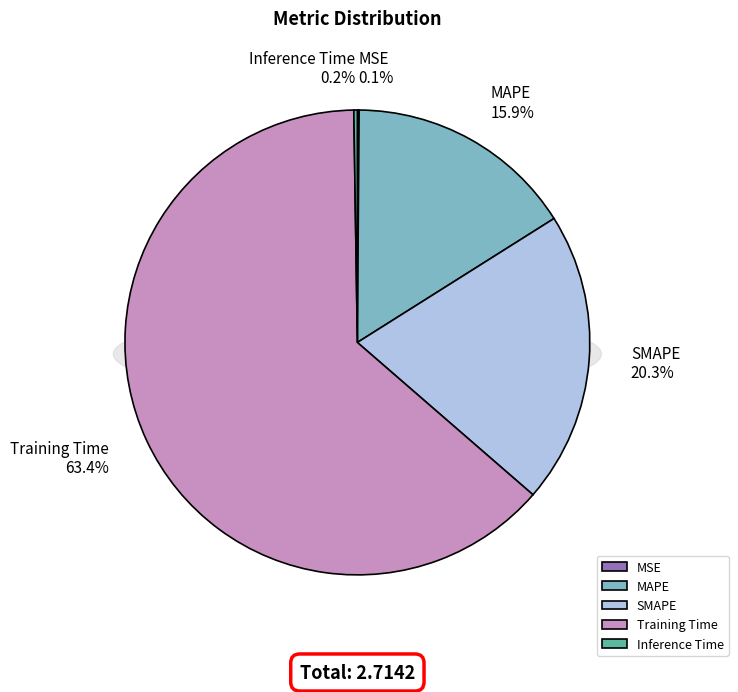

What is the change in value from MAPE to SMAPE?

+0.1